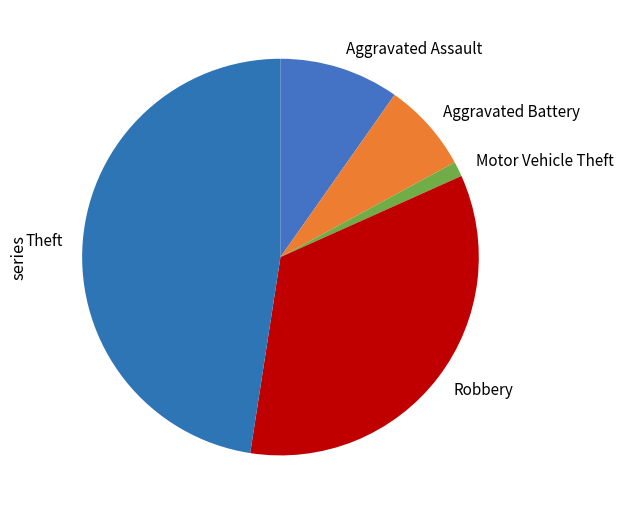

Count the number of slices in the pie.

5